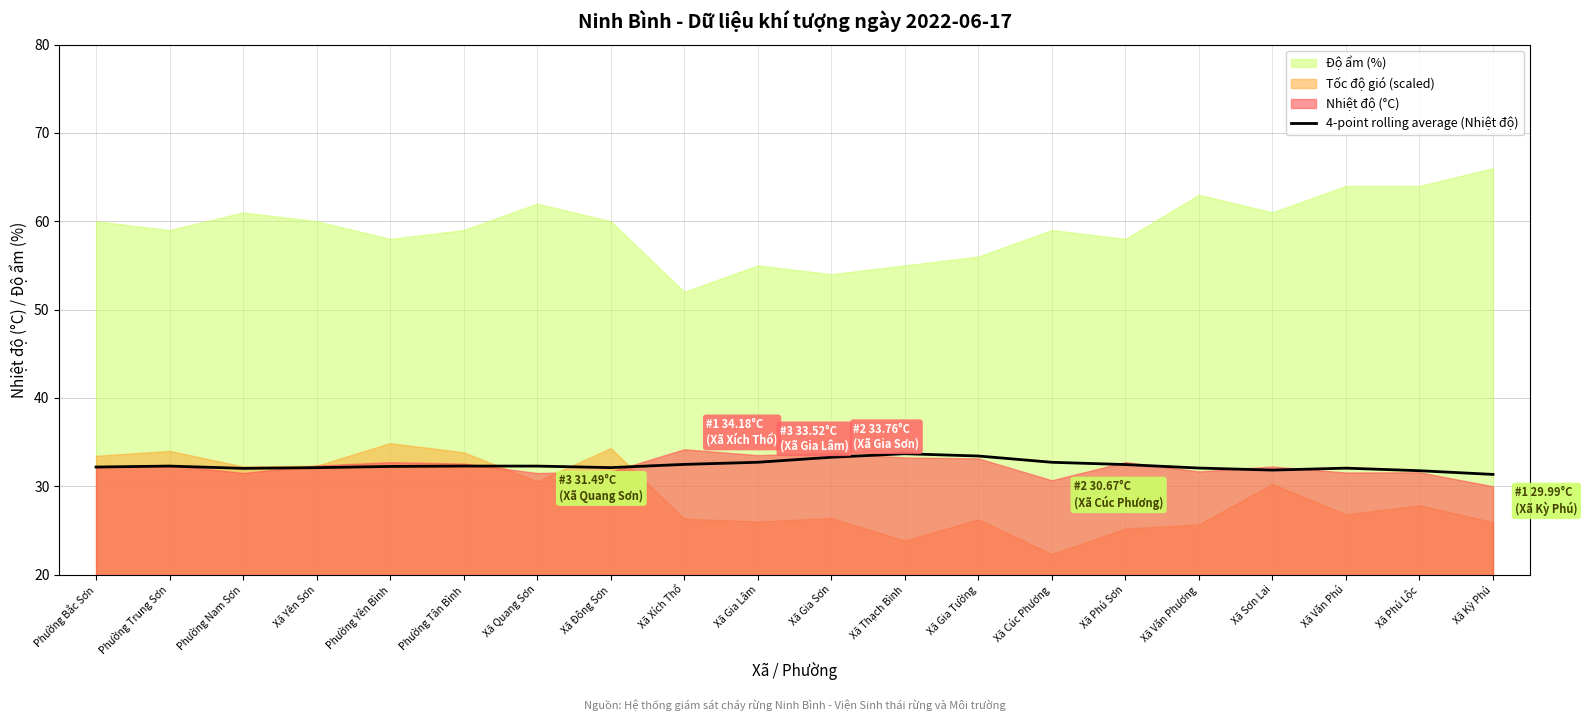

Read the value at Xã Gia Lâm.

32.7